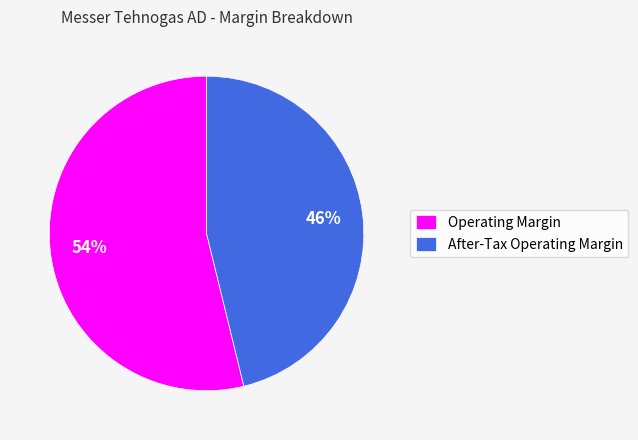

Which slice represents more than half of the pie?

Operating Margin